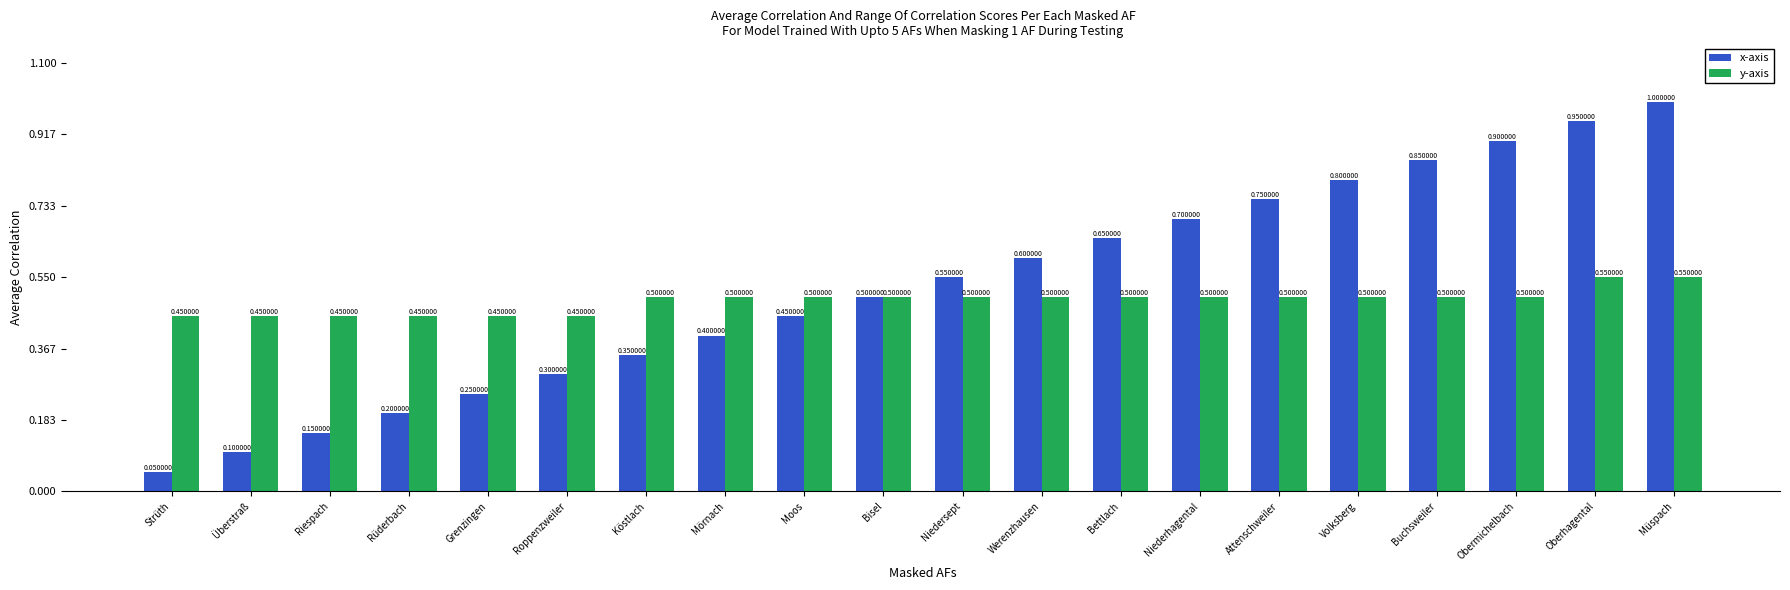

Are the bars grouped side by side (vs. stacked)?

Yes